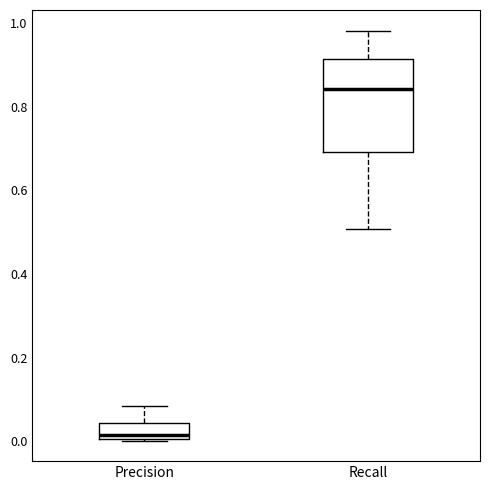

Reading left to right, read every box against the y-axis: the position of its median line, the range the box covers, and the ends of its whiskers. The values are not printed on the chart, so give them approximately, as read against the axis.

Precision: median 0.02, box 0.00 to 0.04, whiskers 0.00 to 0.08
Recall: median 0.84, box 0.70 to 0.92, whiskers 0.50 to 0.98